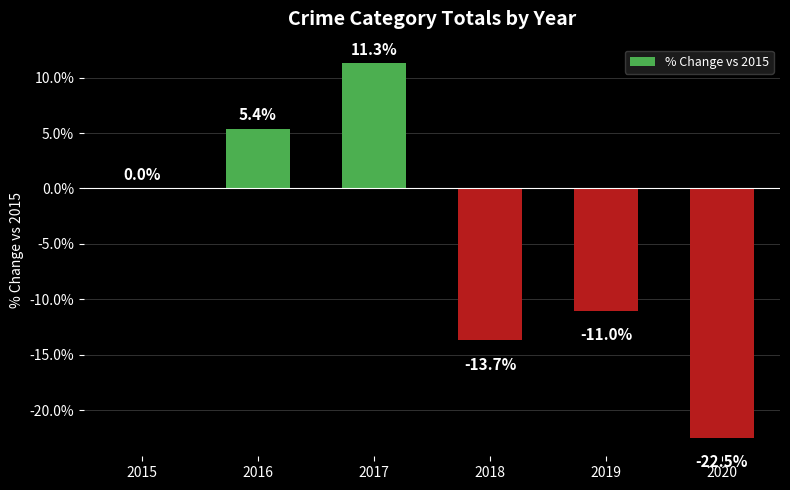

Read the value at 2020.

-22.5